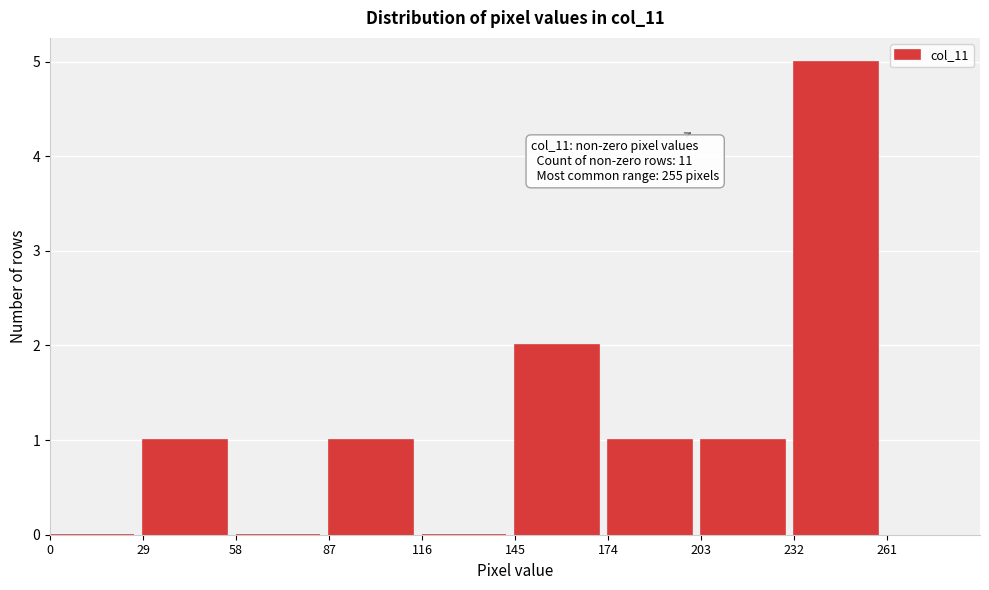

Over which range of the x-axis is the bar tallest?

232 to 261